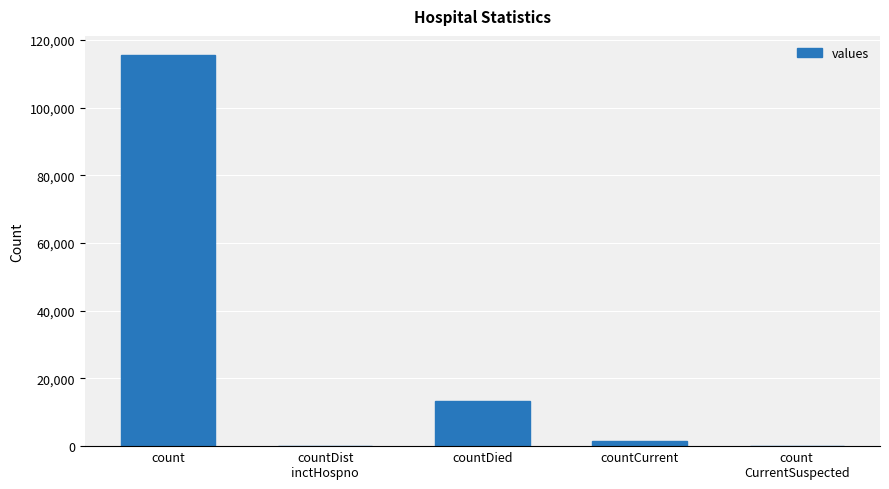

Where is the data nearest to the value 57689?

countDied